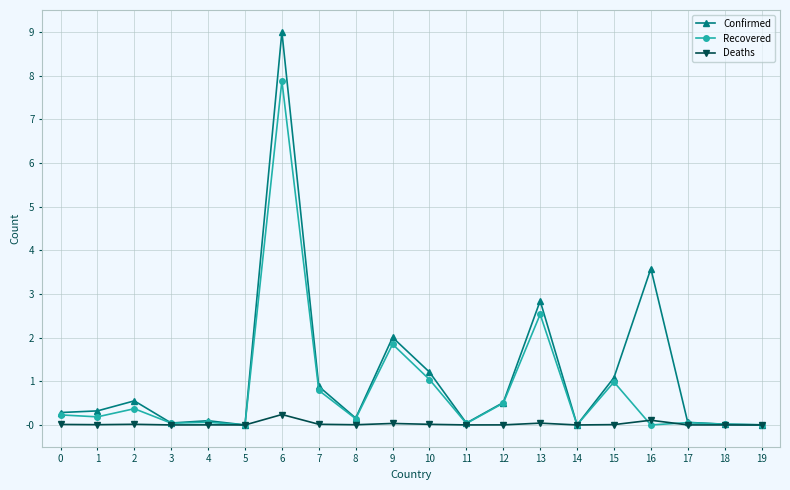

True or false: Recovered has a value of 1.8 at 9.

True